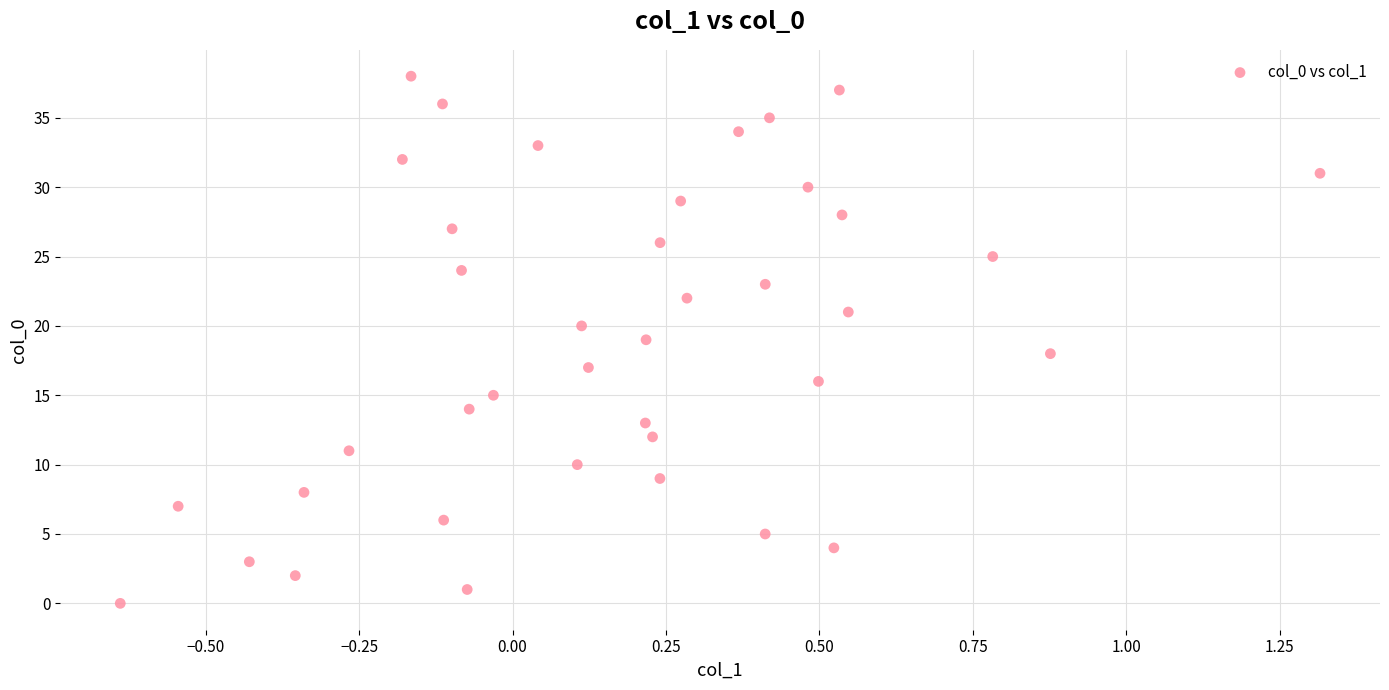

What is the range of Y values (max minus min)?

38